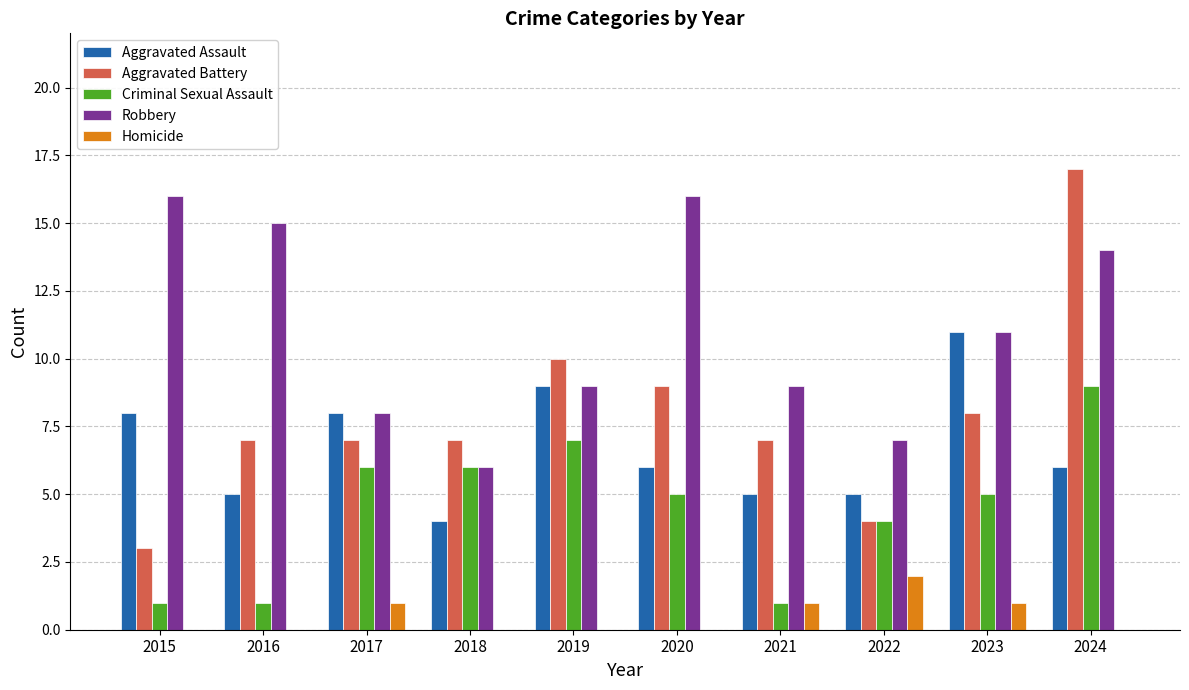

What is the approximate value of Aggravated Battery at 2021, to the nearest 5?

5